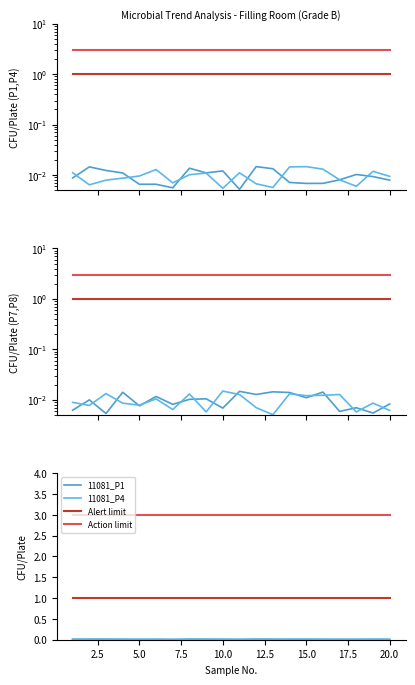

Which series has the largest total across all categories?

Action limit